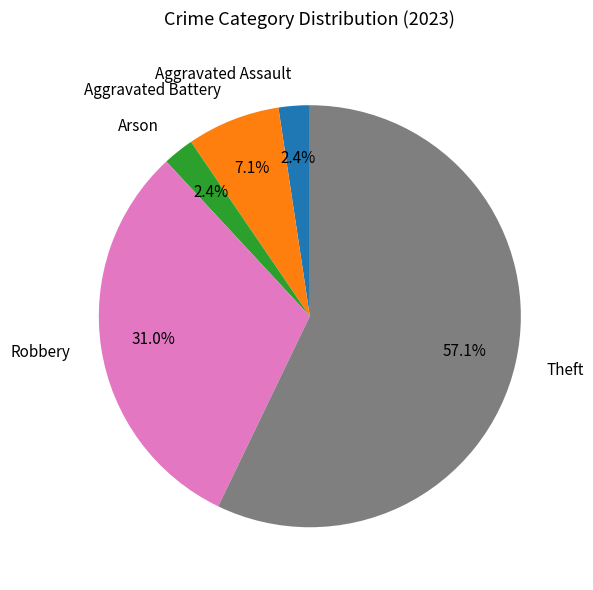

To the nearest percent, what is the combined percentage of Robbery and Aggravated Assault?

33%